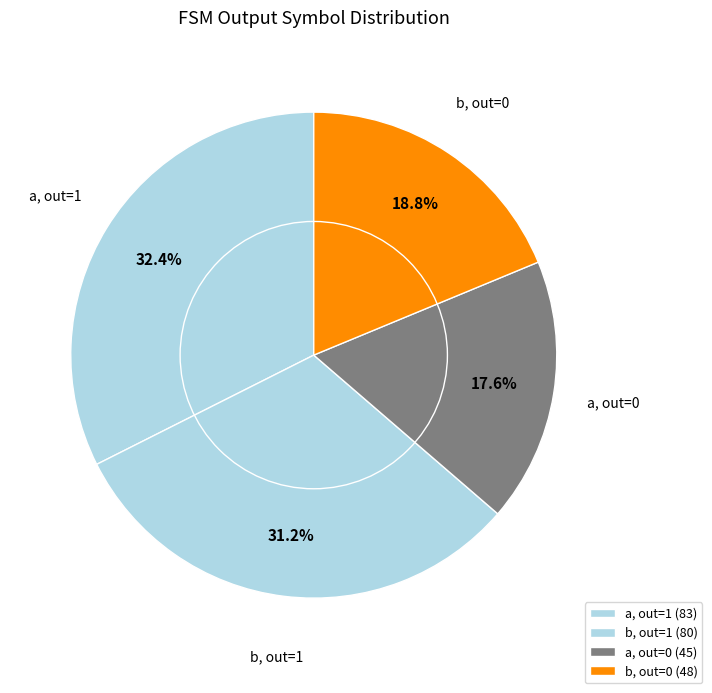

What is the total percentage of a, out=1 and a, out=0?

50.0%